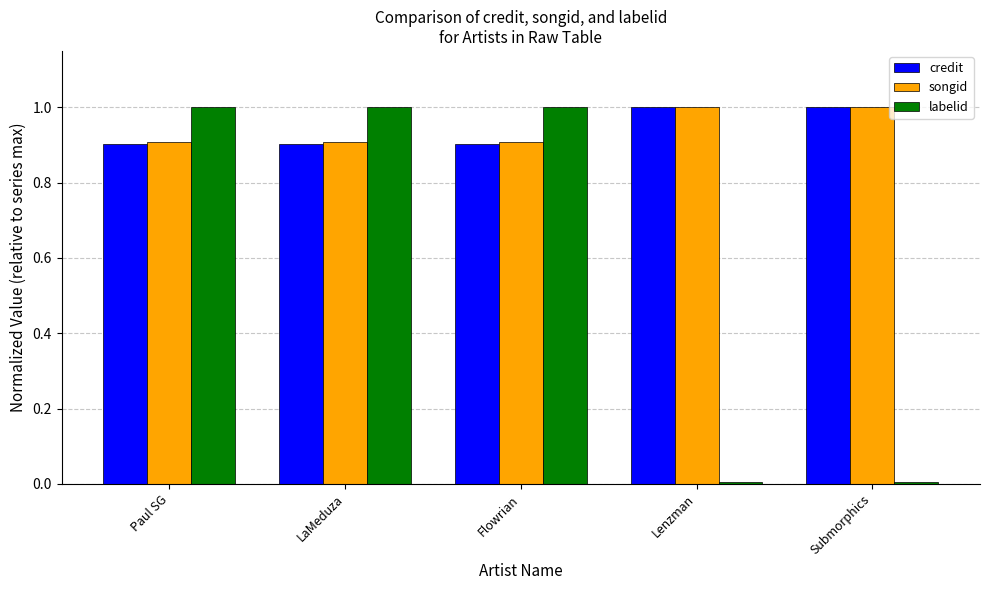

The labelid series shows 1.0 at Paul SG. True or false?

True